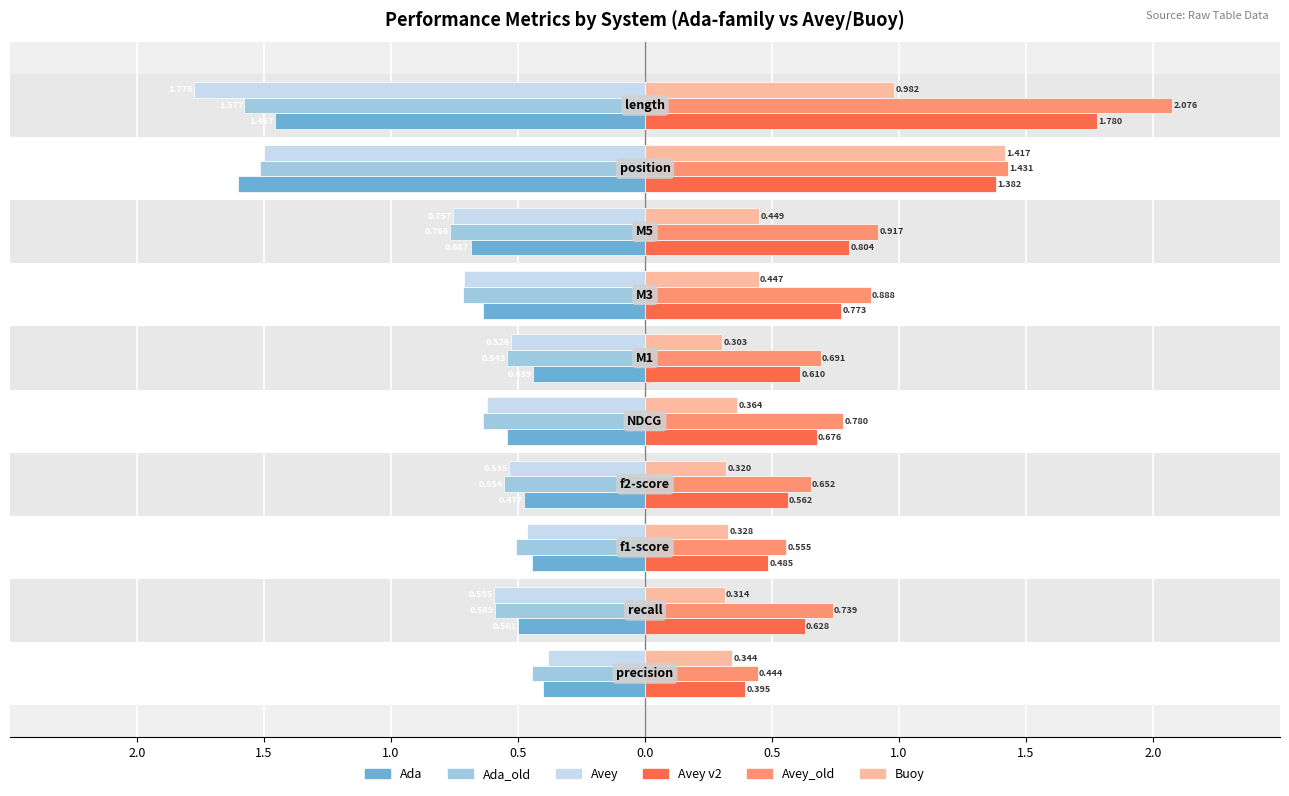

Which series has the largest total across all categories?

Avey_old